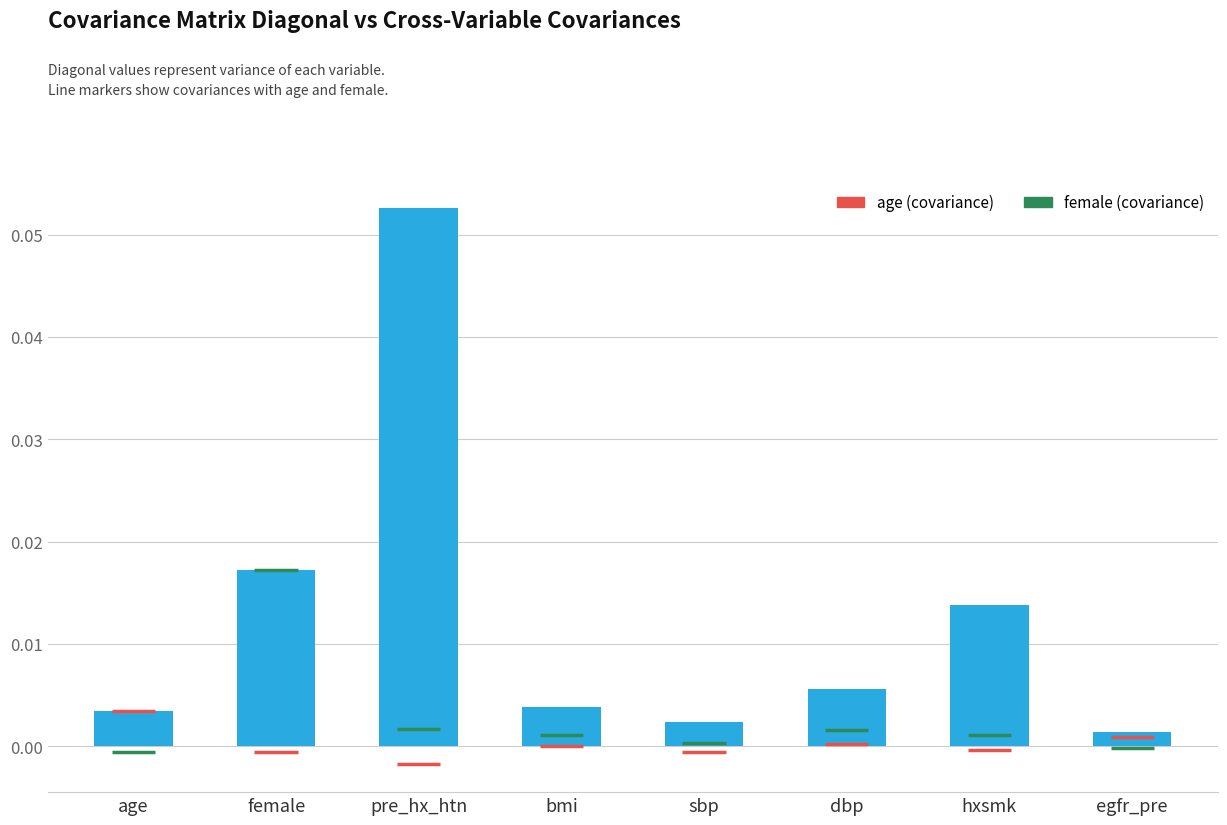

List the labels in order of value, smallest first.

egfr_pre, sbp, age, bmi, dbp, hxsmk, female, pre_hx_htn